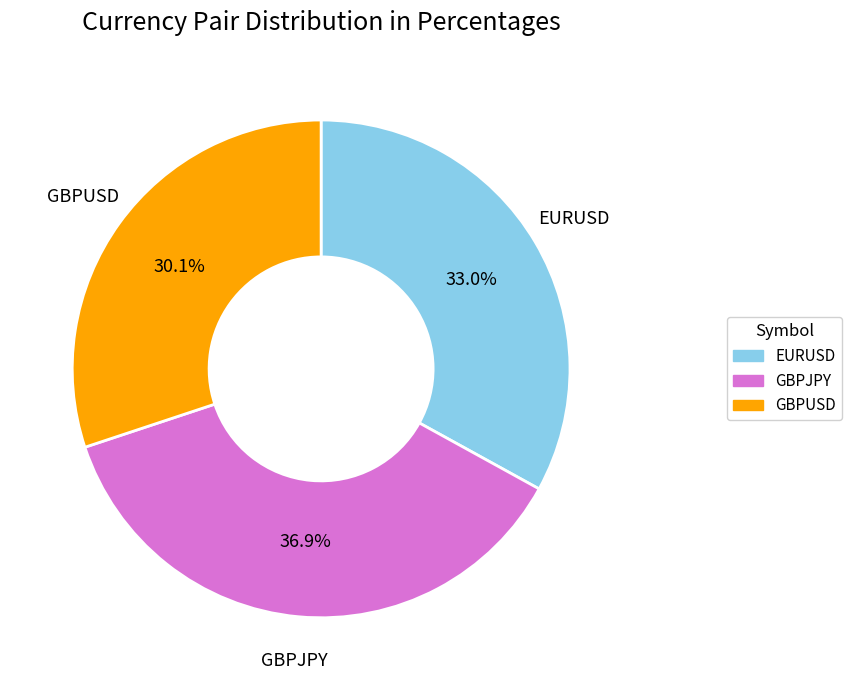

Is there any slice that represents more than half of the pie?

No